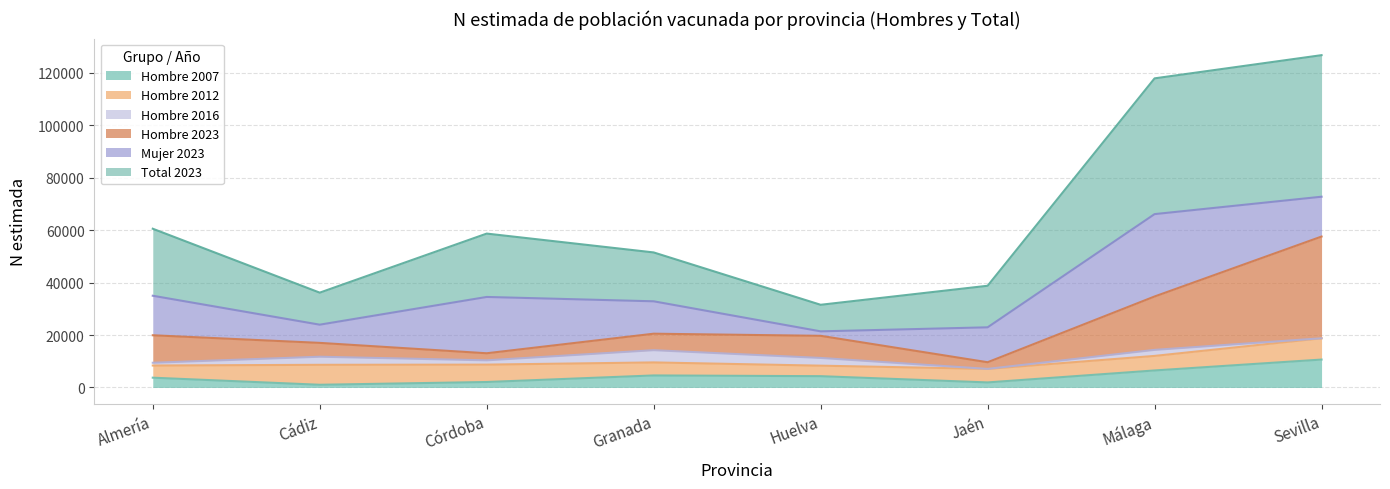

The Hombre 2007 series shows 1933 at Jaén. True or false?

True